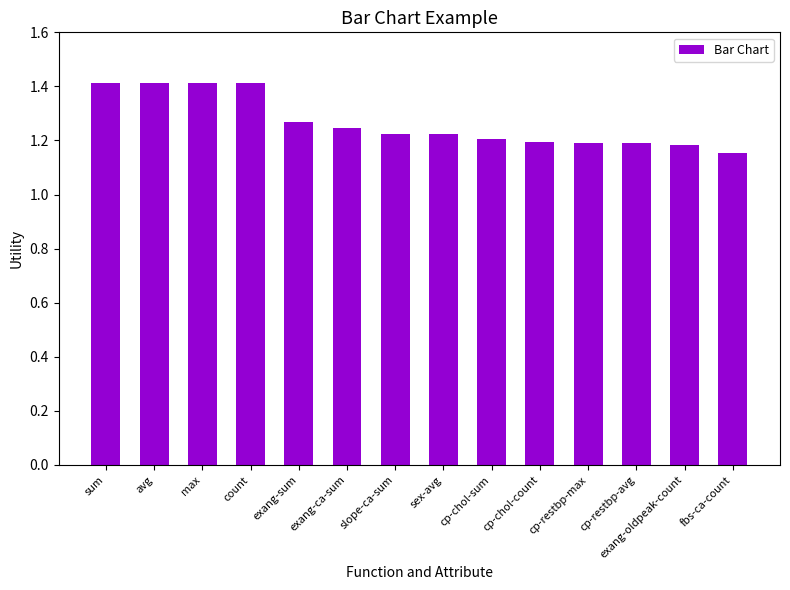

How many series are shown in this chart?

1